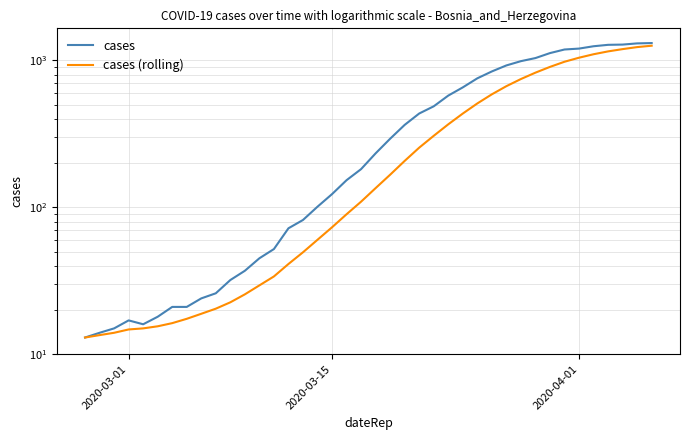

How many categories are shown in the chart?

40